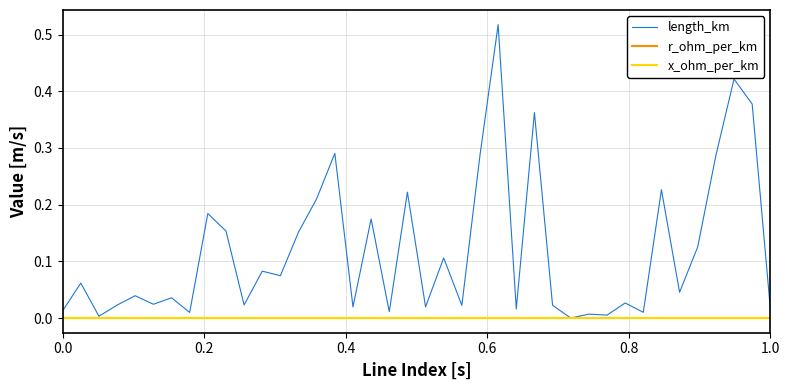

Which series has the widest spread of values?

length_km